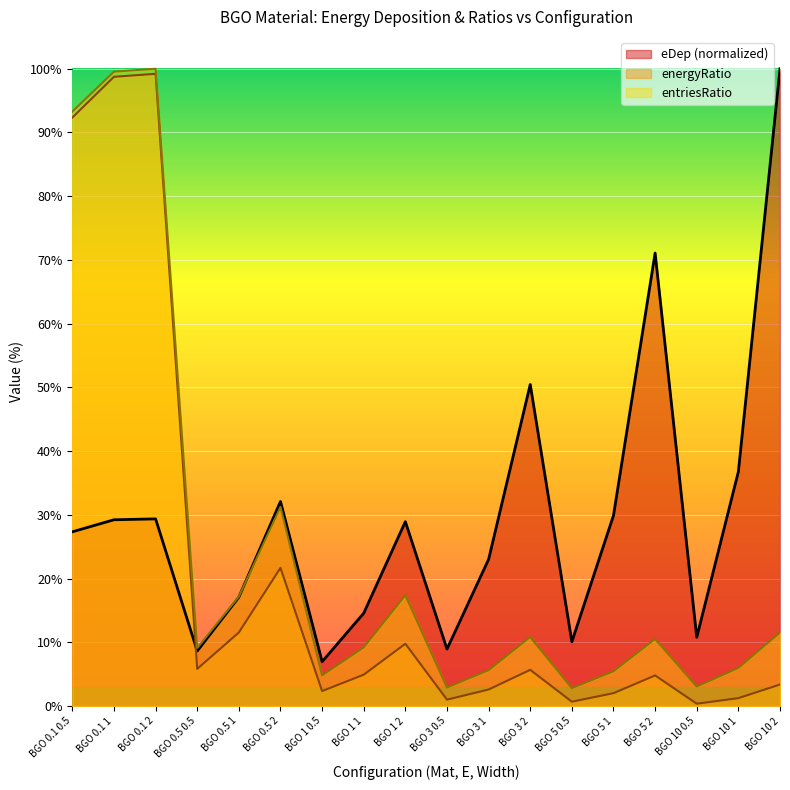

Which has a higher value, BGO 0.5 2 or BGO 0.5 0.5?

BGO 0.5 2